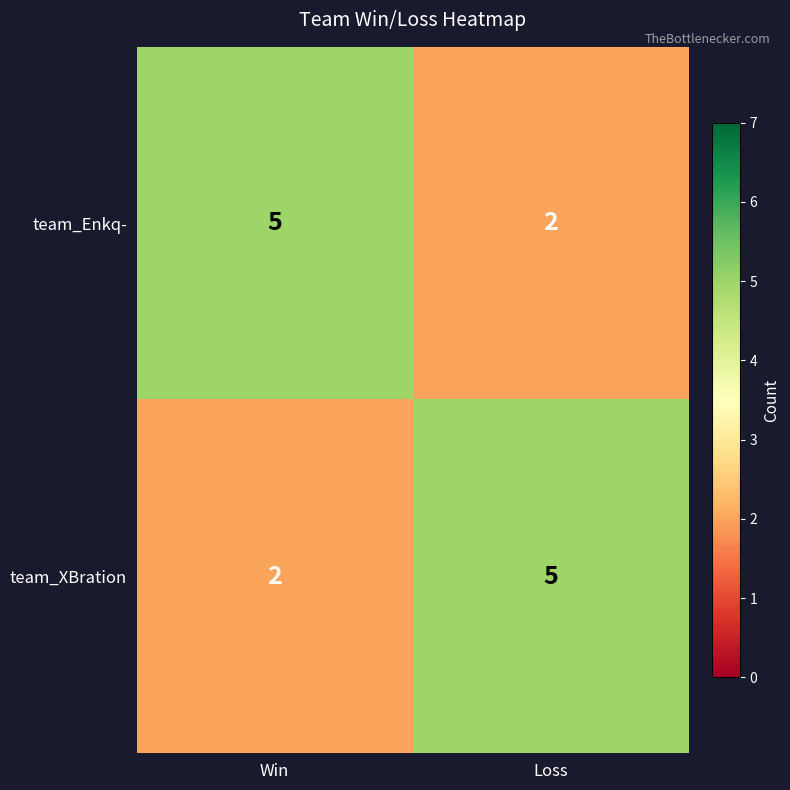

What is the sum of the team_XBration values at Loss and Win?

7